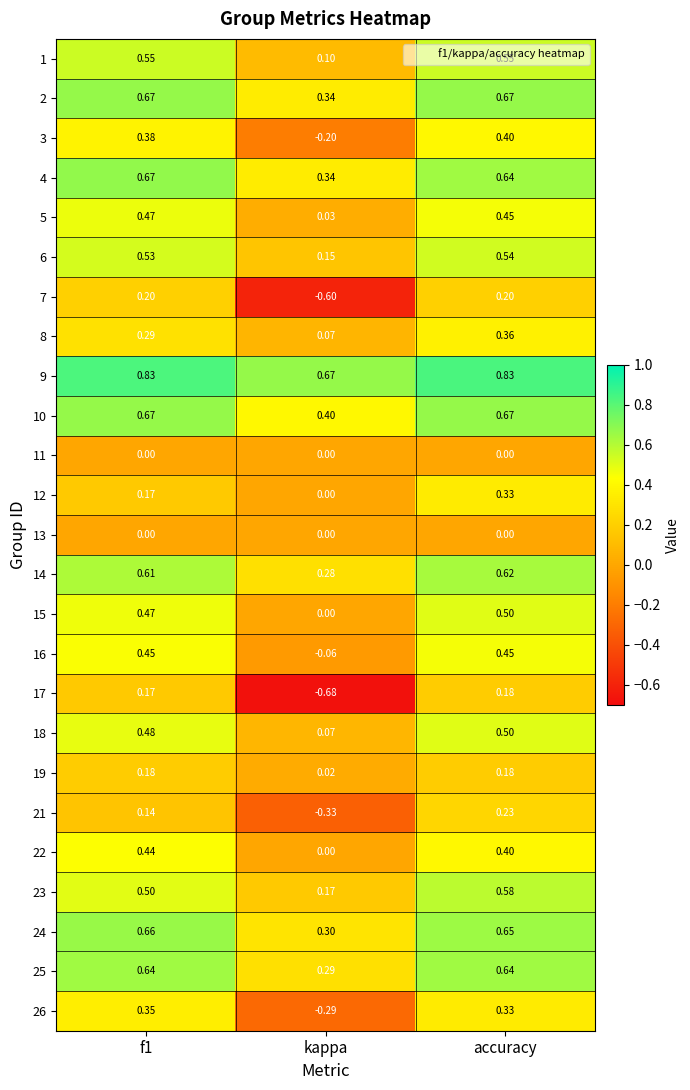

At which label is 10 closest to 0?

kappa